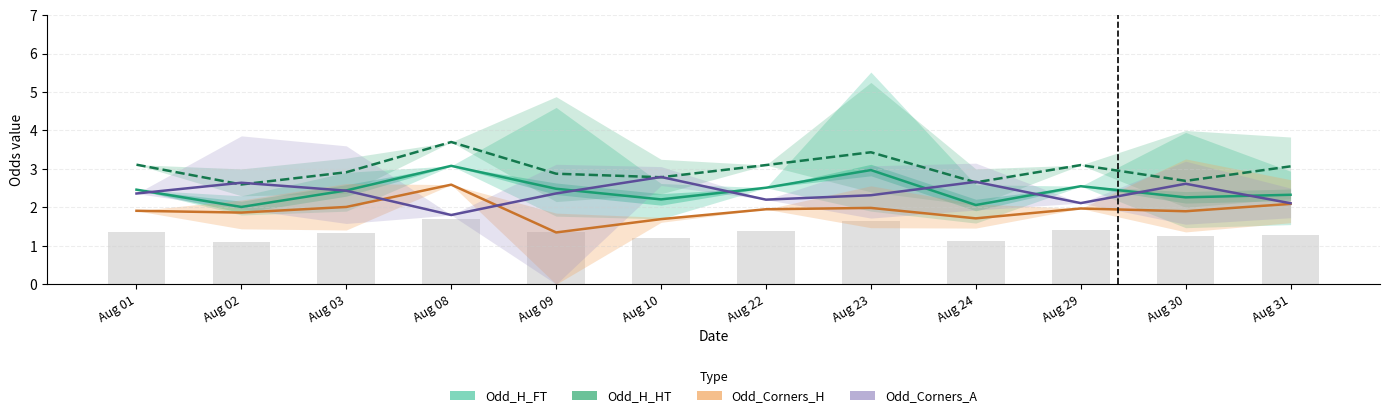

What is the sum of all Odd_H_FT values?

29.4